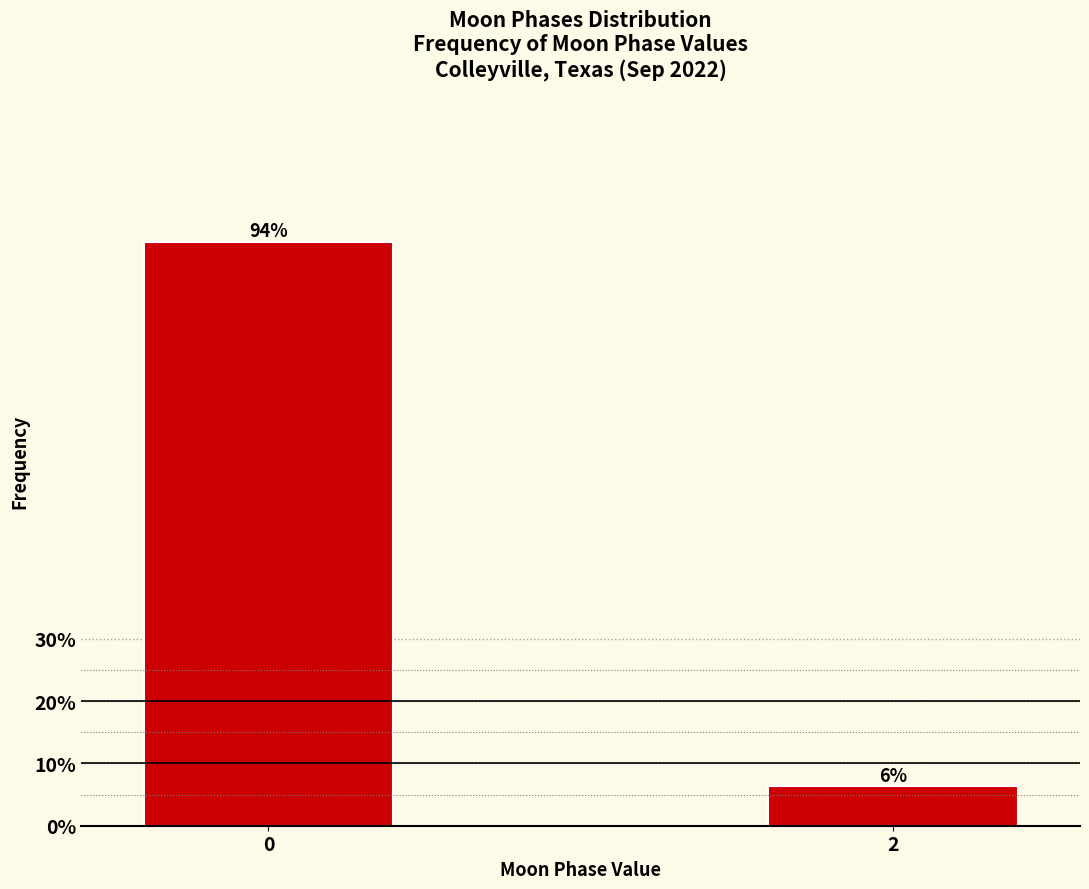

True or false: the data shows 10.5 at 2.

False